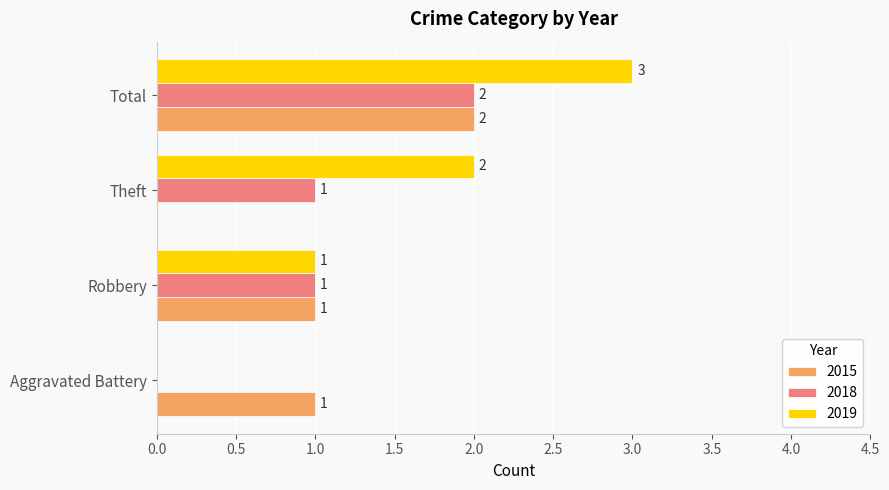

What is the highest value of the 2018 series?

2